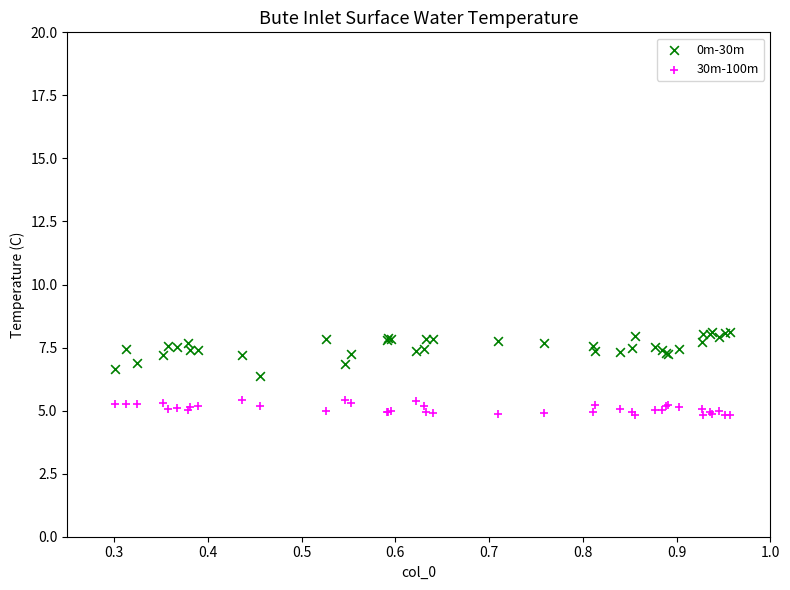

Which series reaches the minimum Y coordinate?

30m-100m